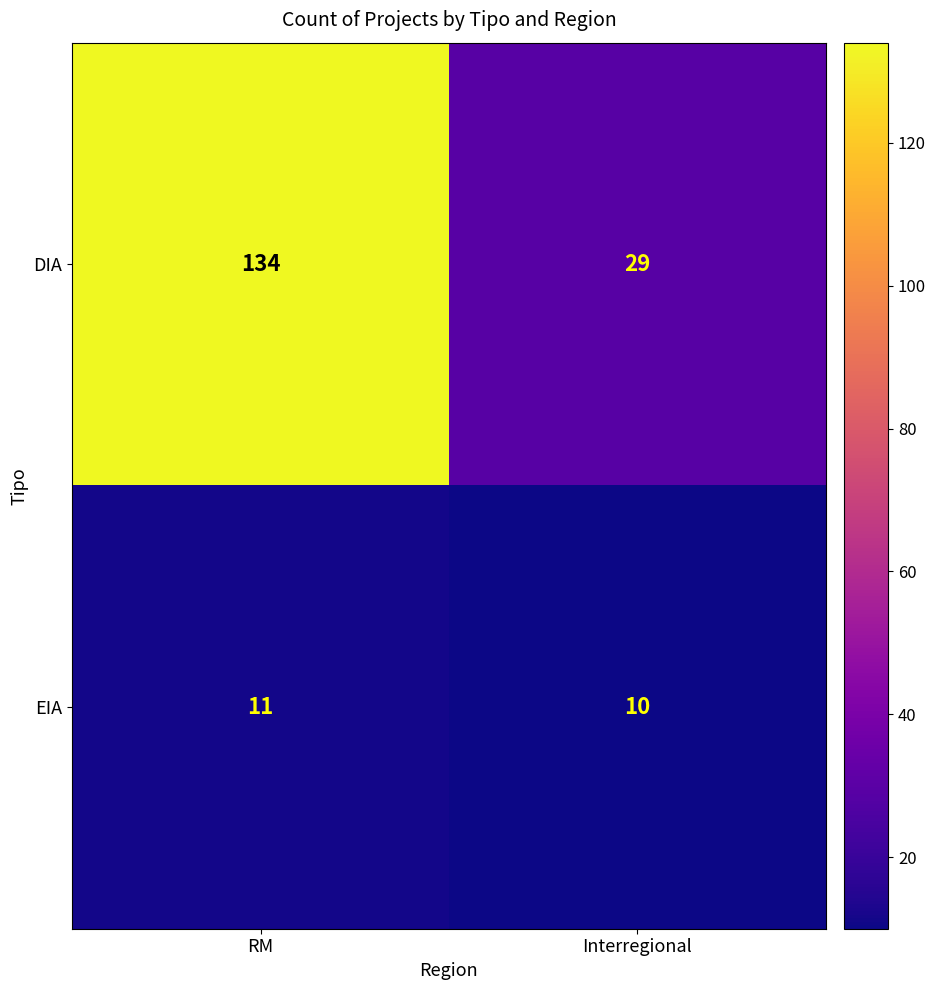

List the series in order of their peak value, lowest first.

EIA, DIA